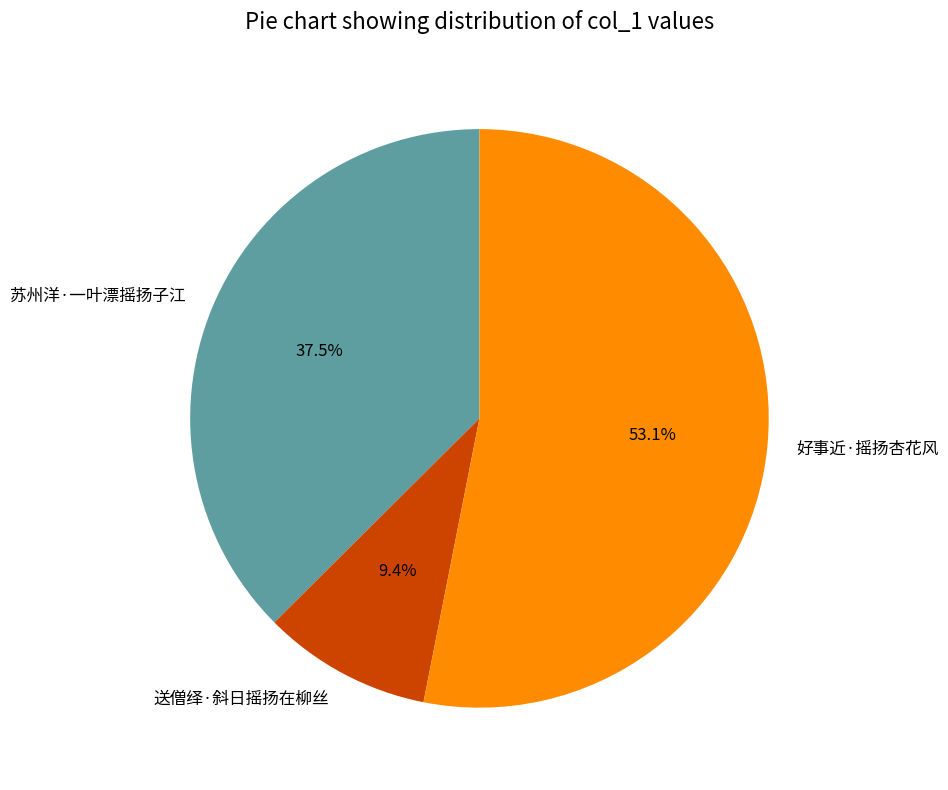

To the nearest percent, what percentage of the pie is 好事近·摇扬杏花风?

53%